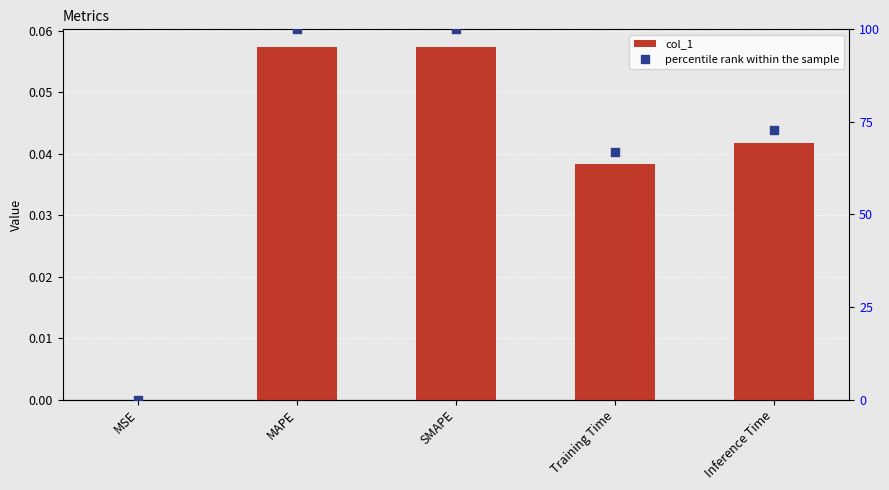

Which series reaches the maximum Y coordinate?

percentile rank